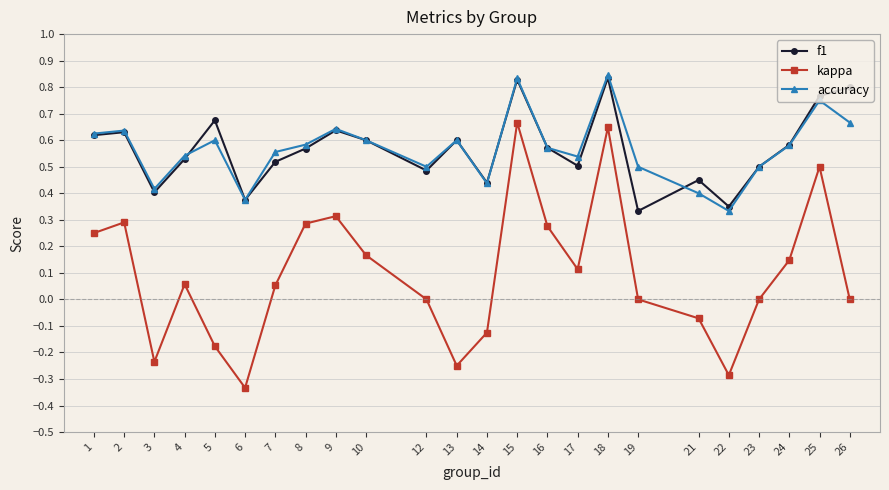

Which series has the widest spread of values?

kappa